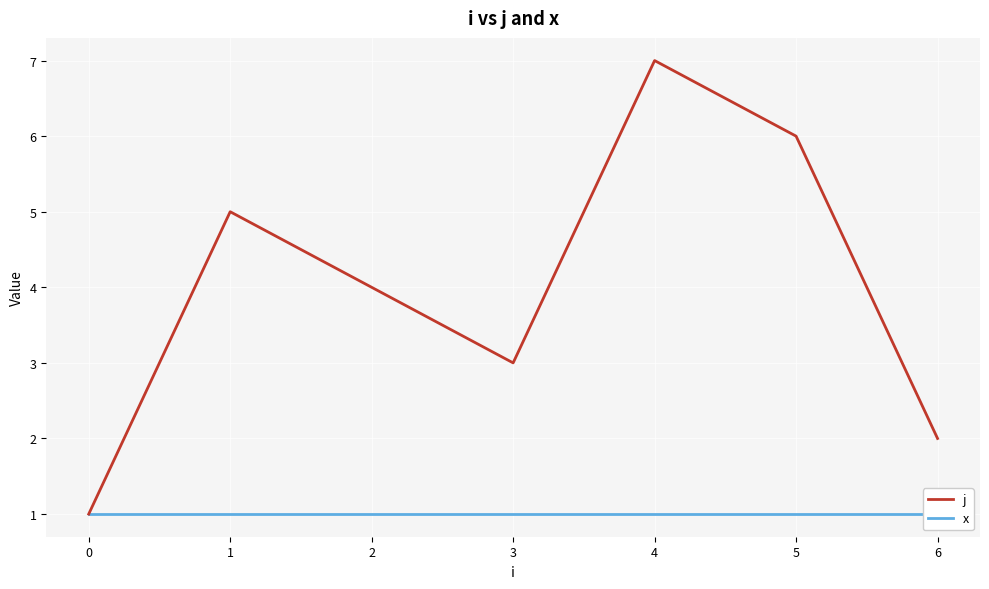

Which series has the largest range (max minus min)?

j